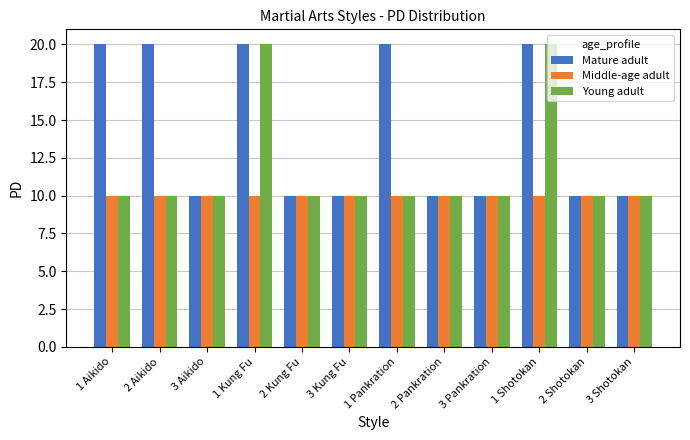

How many categories are shown in the chart?

12